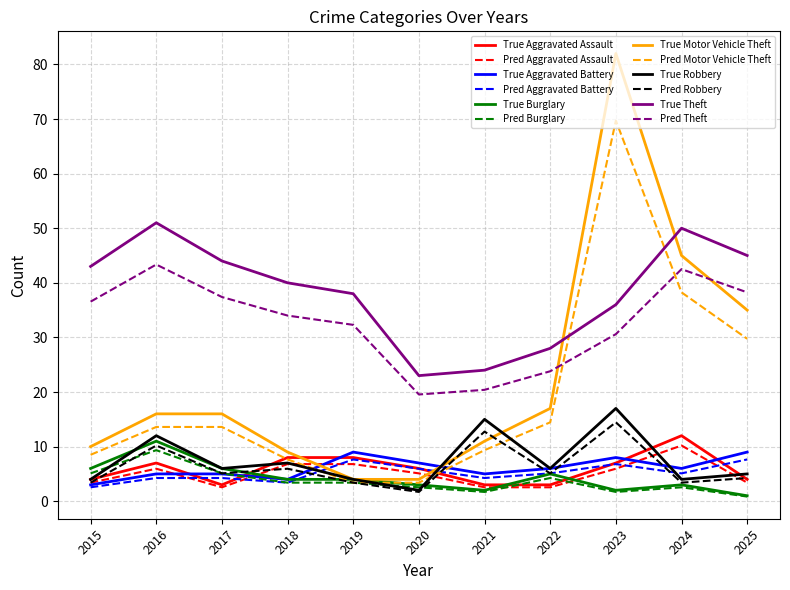

What is the approximate value of True Aggravated Battery at 2022?

6.0